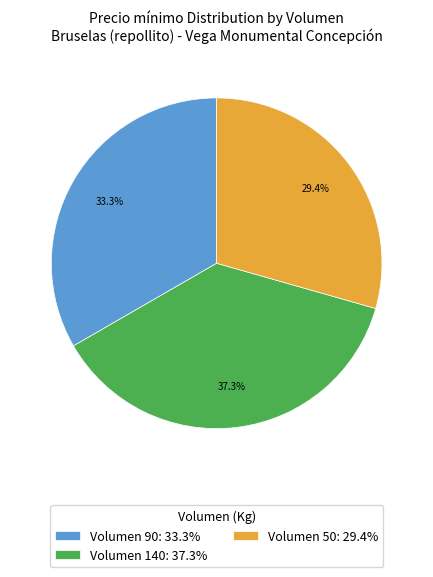

Combined, do Volumen 140: 37.3% and Volumen 90: 33.3% account for over 50%?

Yes